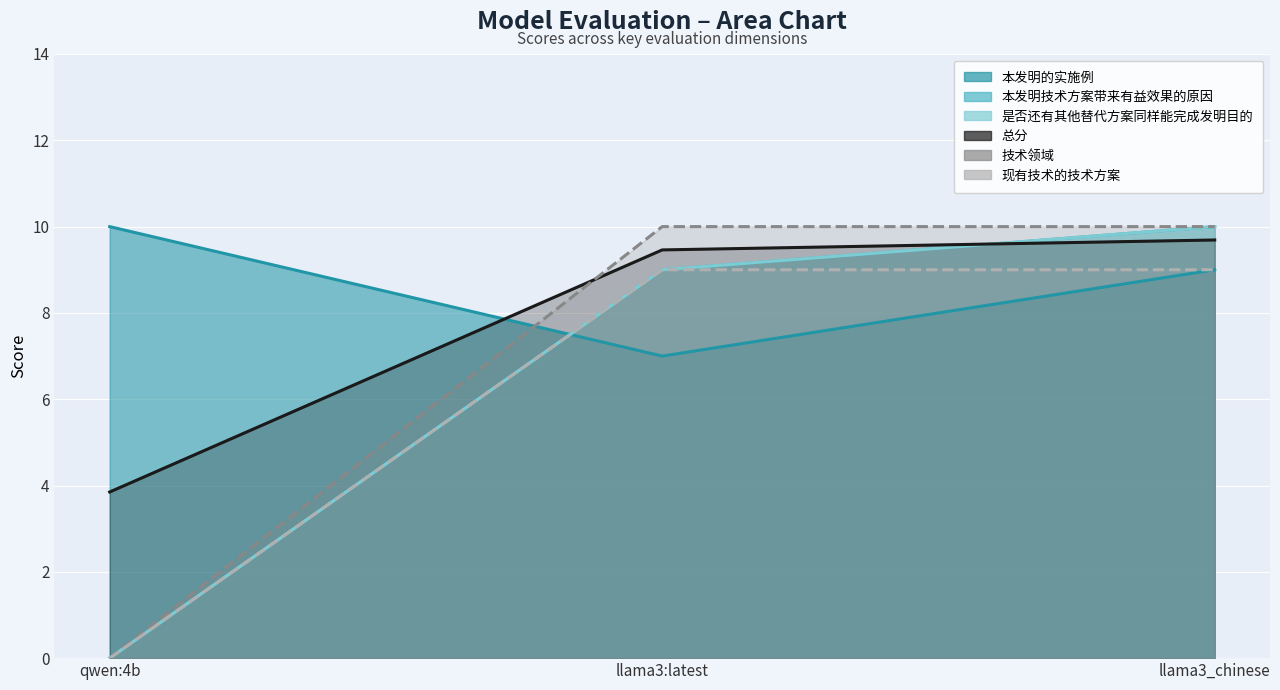

What is the average value of the 是否还有其他替代方案同样能完成发明目的 series?

6.3